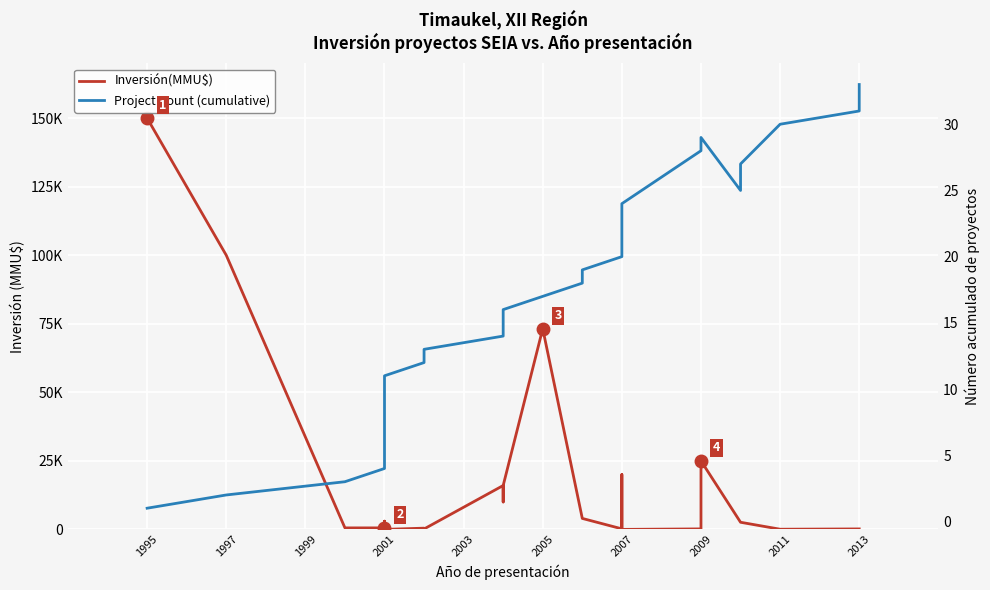

What is the sum of all Project Count (cumulative) values?

561